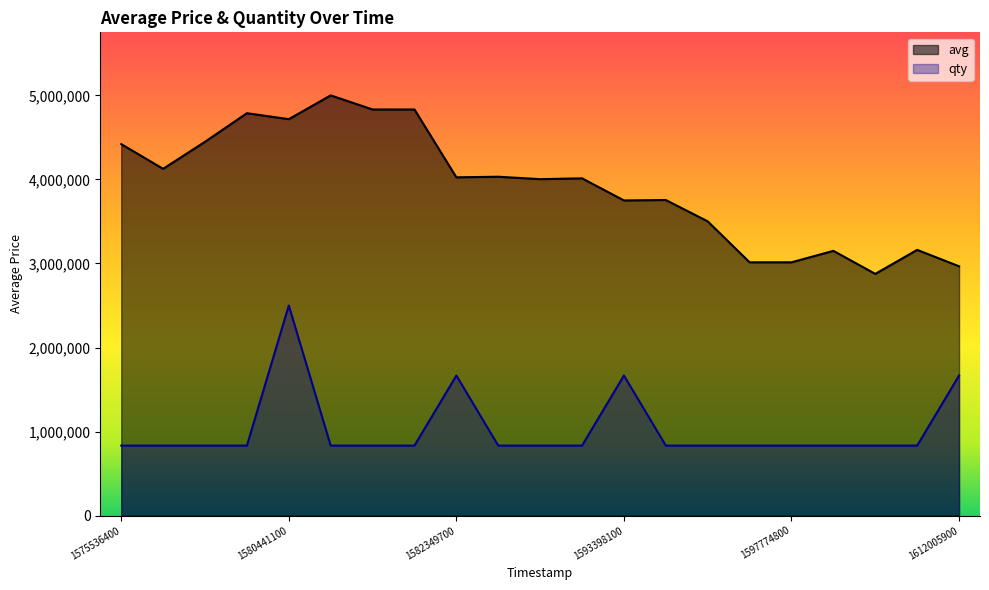

What is the difference between the maximum and second lowest values in the avg series?

2033363.0